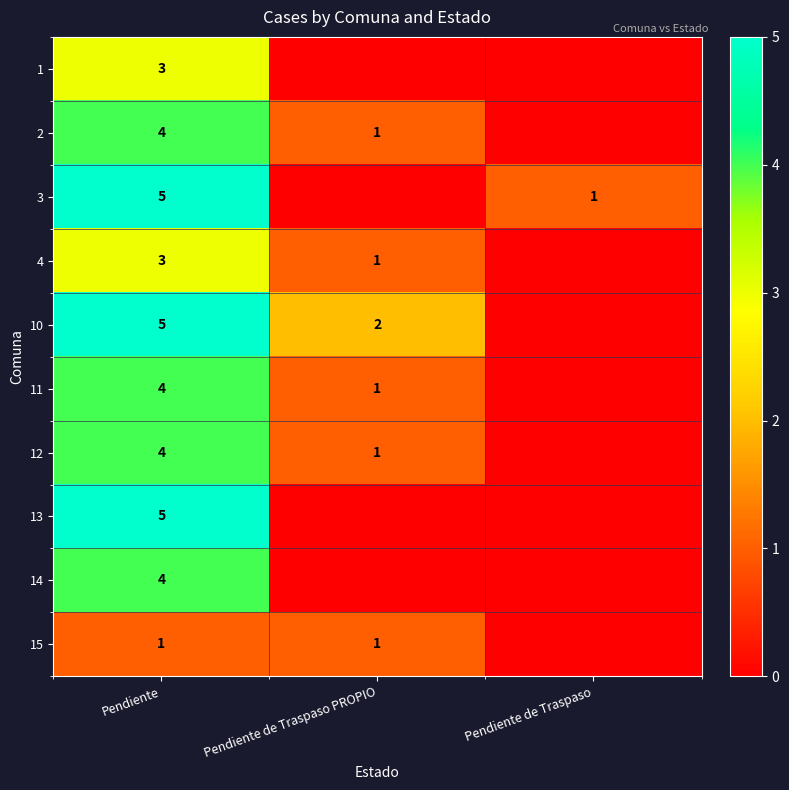

Is it true that 2 equals 2 at Pendiente?

False